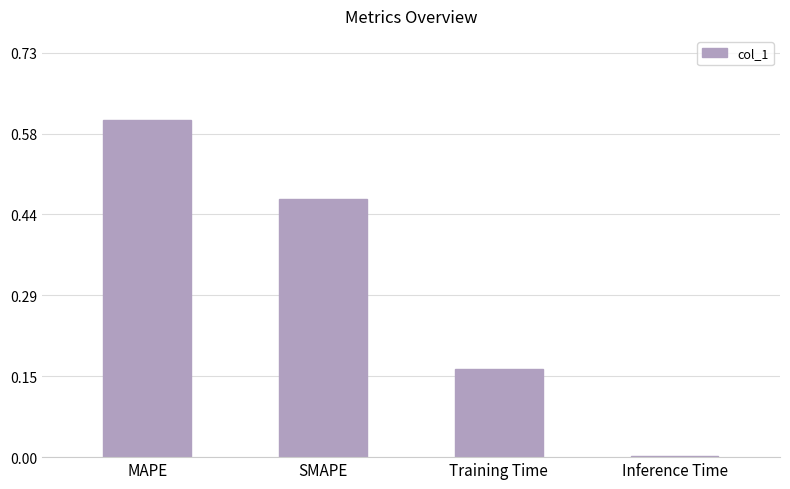

Which label corresponds to the largest value in the chart?

MAPE